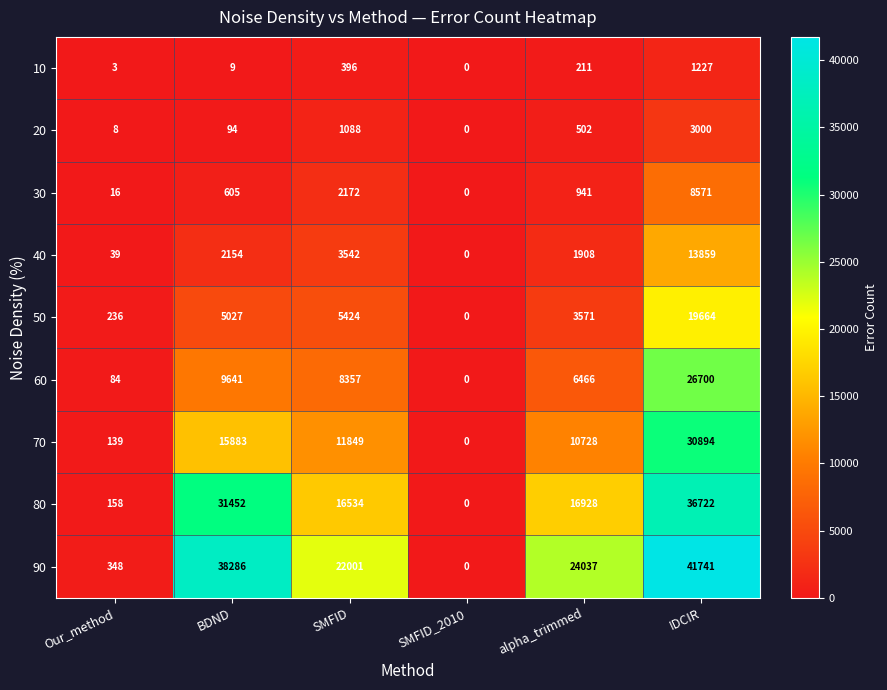

What is the difference between the maximum and second lowest values in the 10 series?

1224